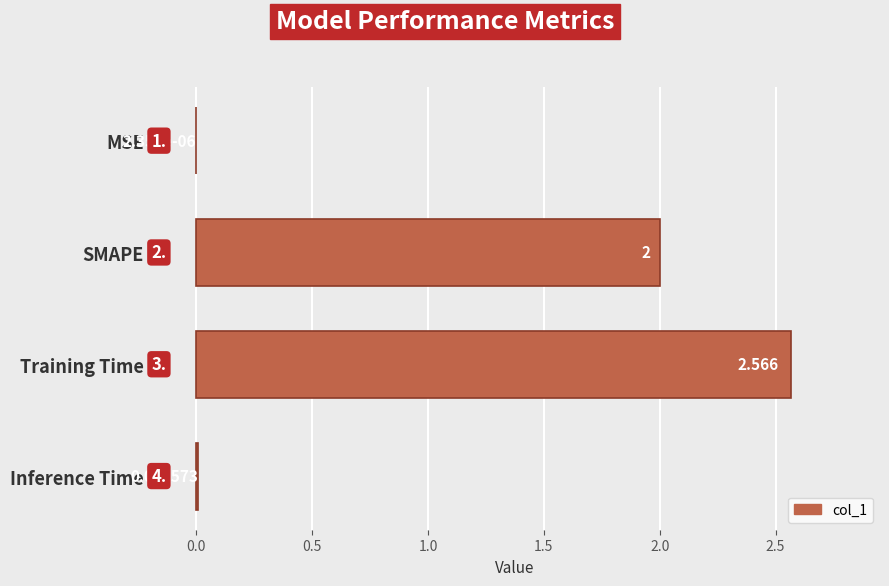

Where is the data nearest to the value 1?

Inference Time